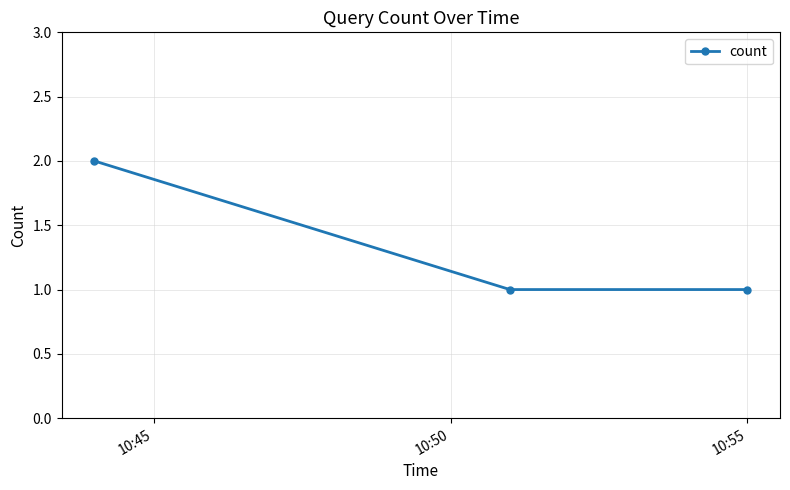

What is the average value?

1